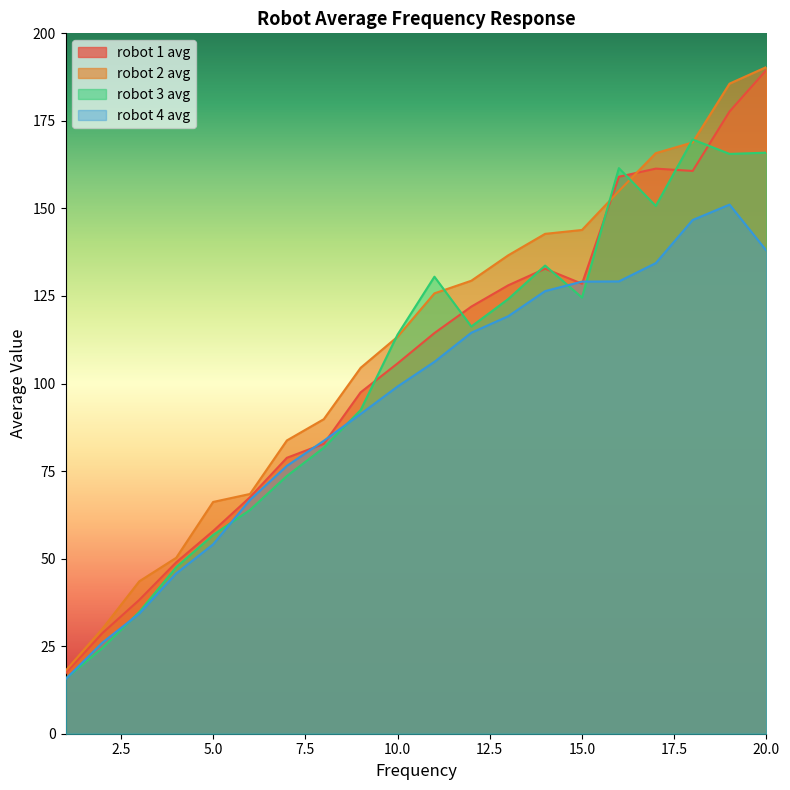

At which category is the sum across all series the highest?

20